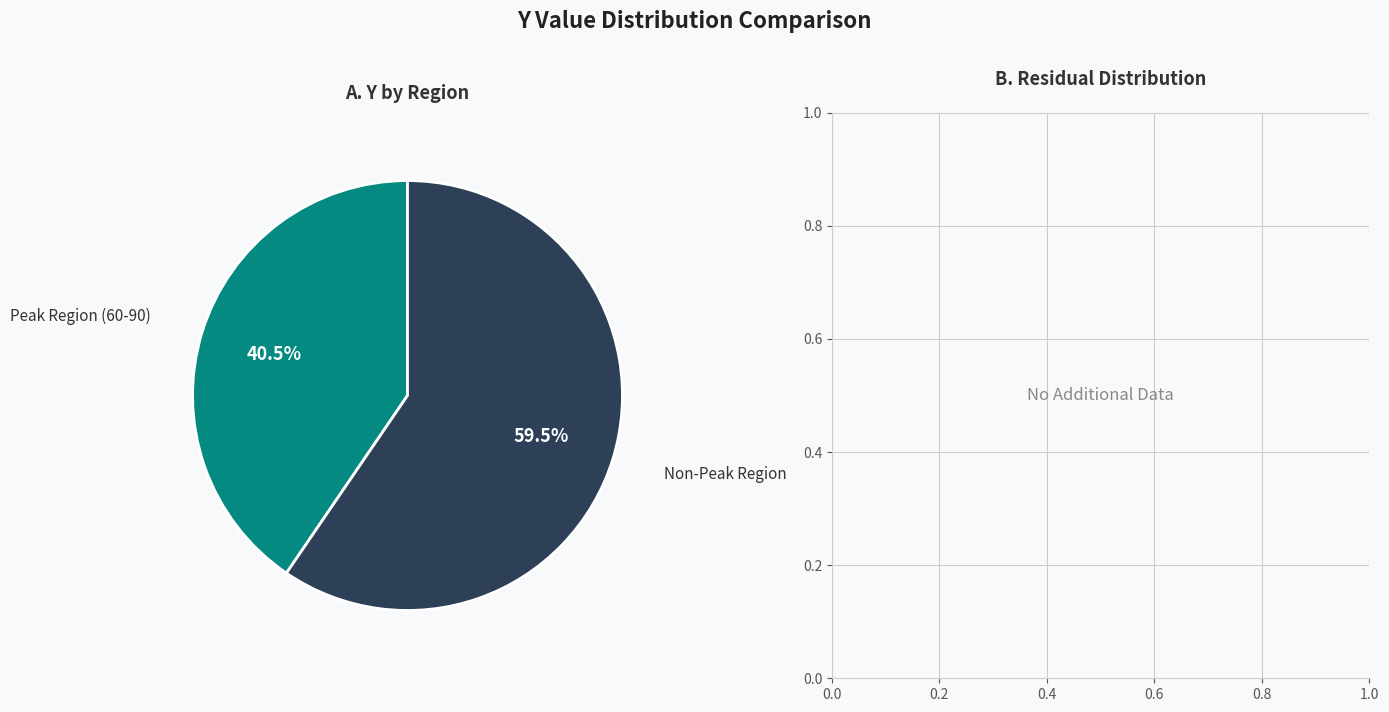

Is there a majority slice in this chart?

Yes